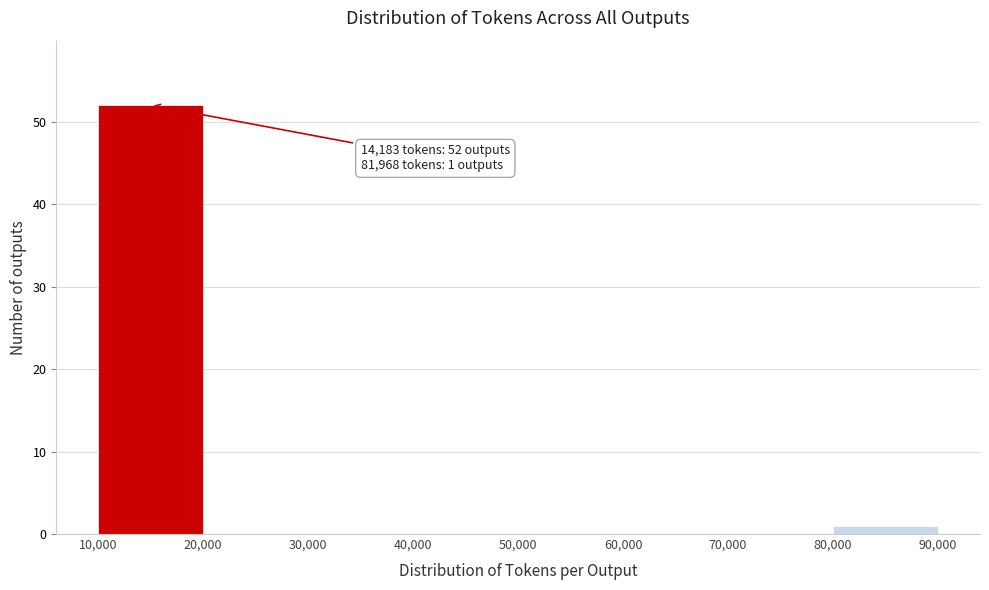

Over which range of the x-axis is the bar tallest?

10,000 to 20,000